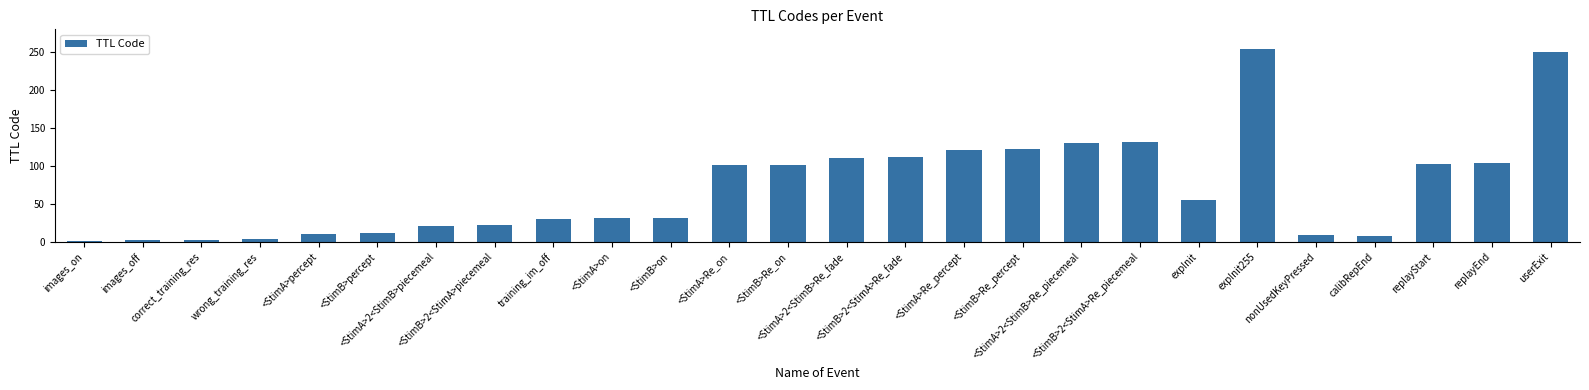

What is the difference between the maximum and minimum values?

254